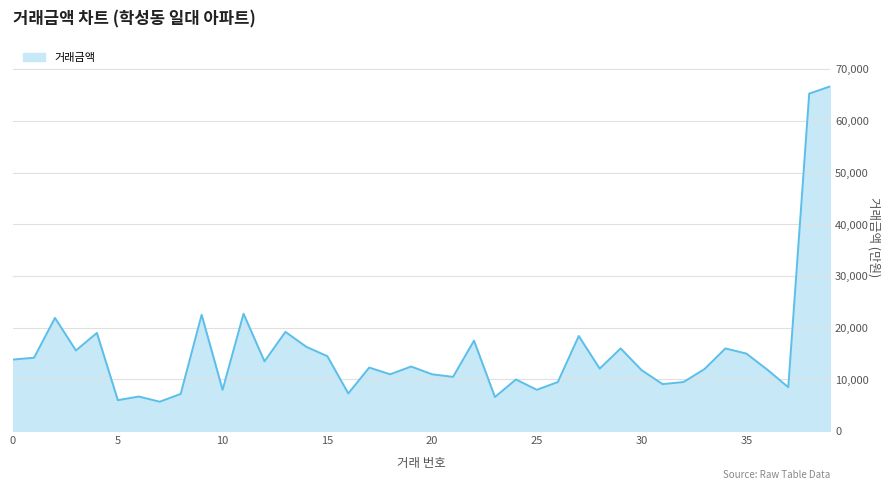

What is the difference between the maximum and minimum values?

60942